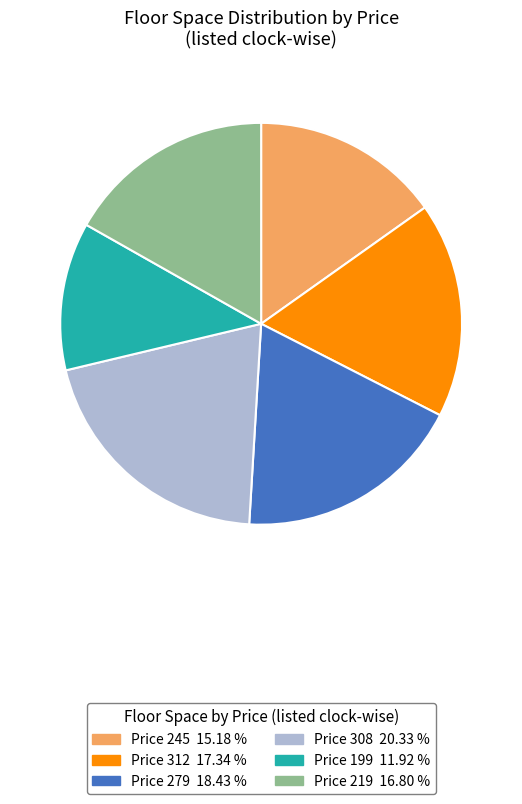

Does any single category account for the majority?

No